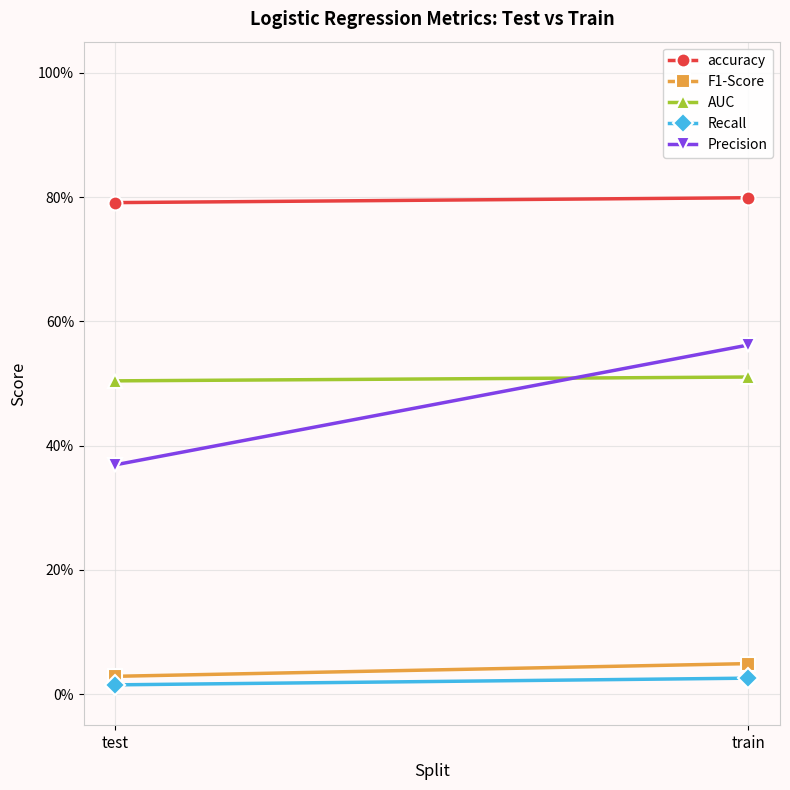

At which label does Recall reach its minimum?

test